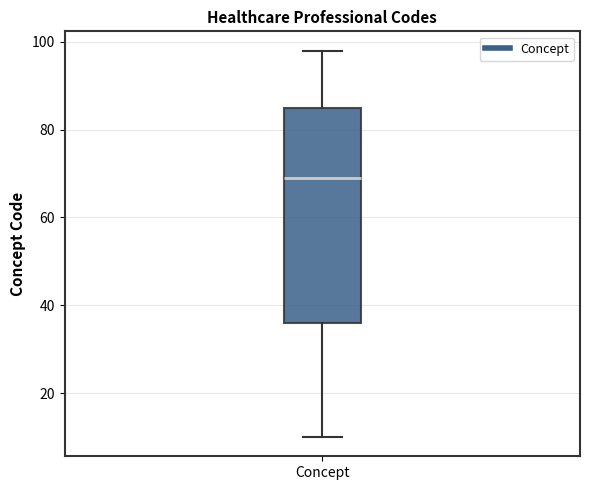

Read this box plot against the y-axis: the position of the median line, the range covered by the box, and the ends of both whiskers. The values are not printed on the chart, so give them approximately, as read against the axis.

median 70, box 36 to 86, whiskers 10 to 98